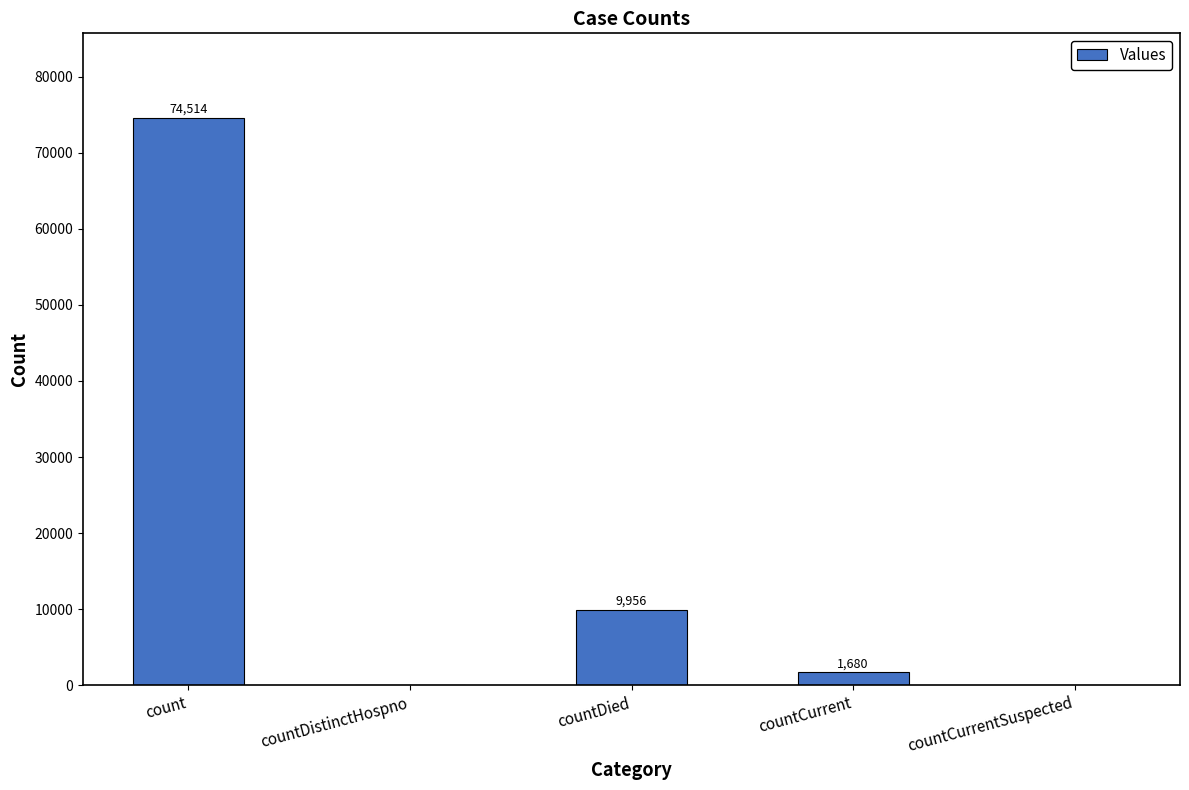

What is the sum of all values?

86150